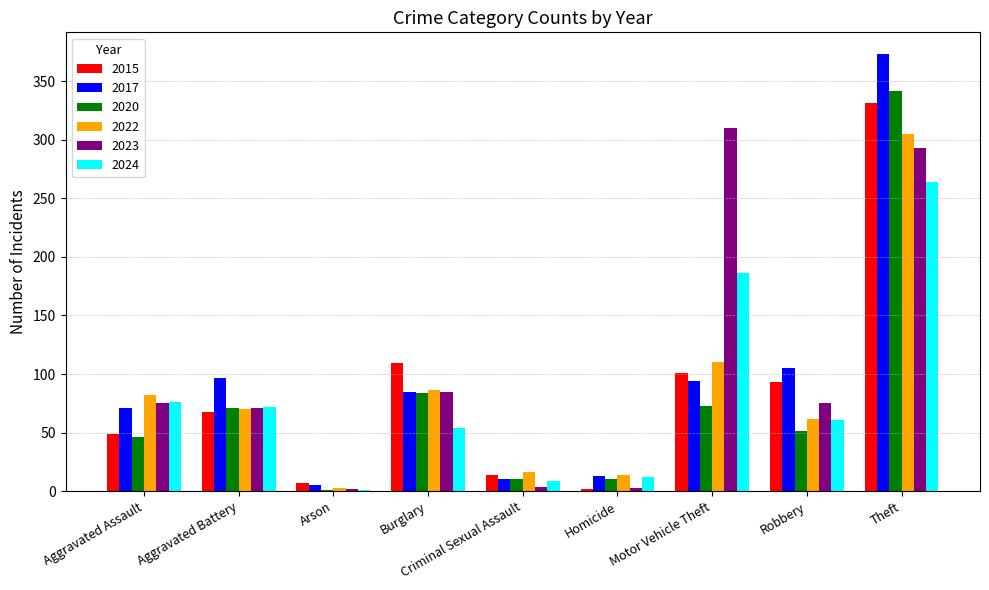

Is it true that 2024 equals 29 at Burglary?

False